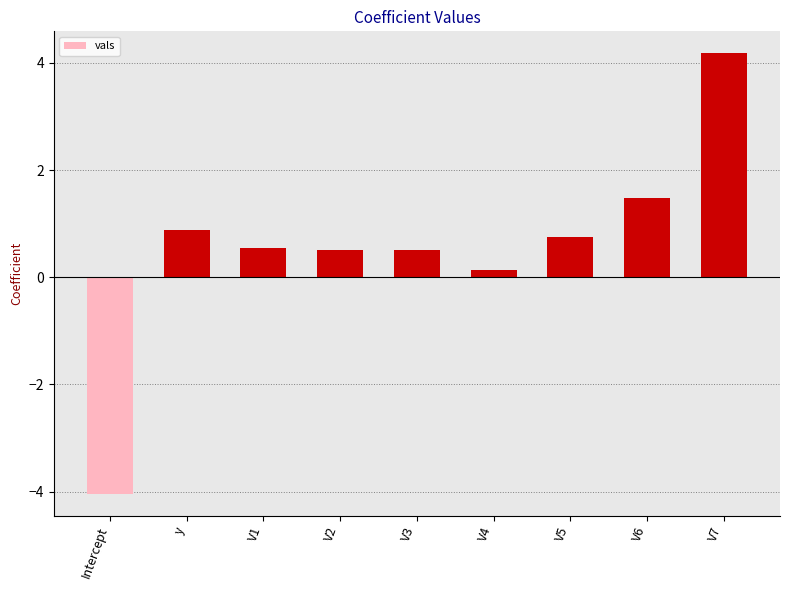

What is the greatest value displayed?

4.2